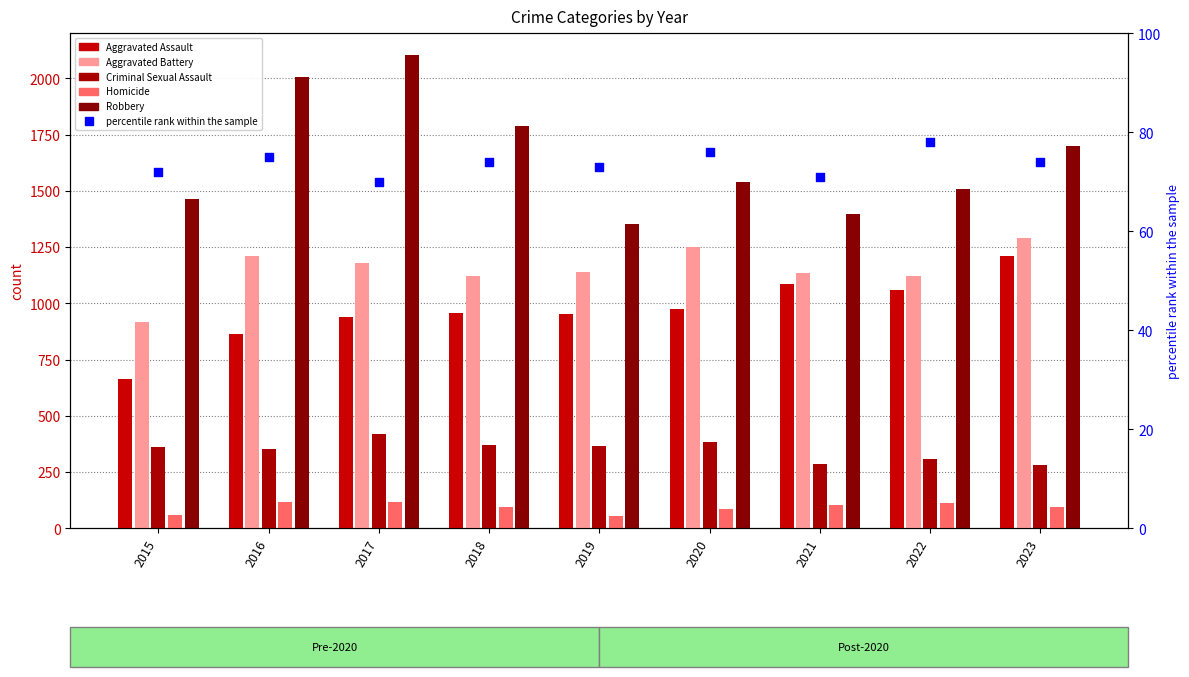

At how many categories does at least one series exceed 490?

9